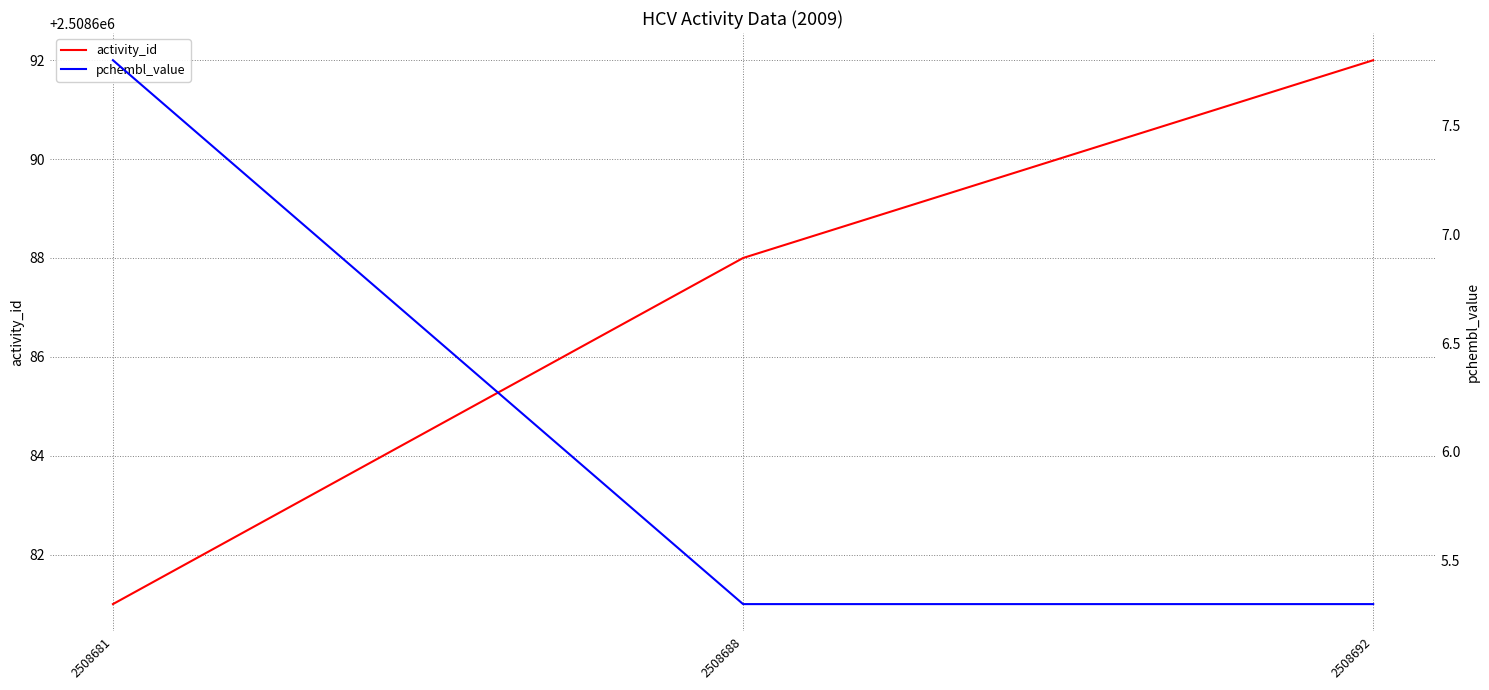

What is the average value of the activity_id series?

2508687